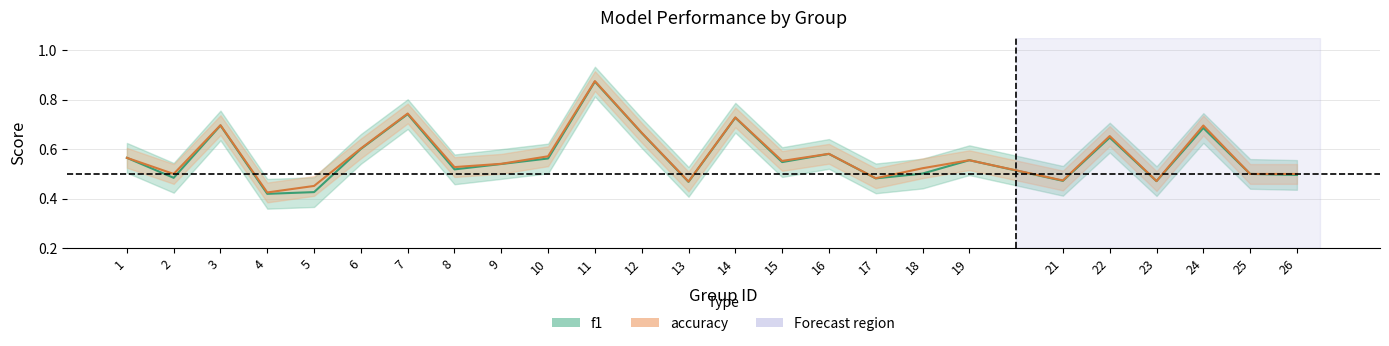

In accuracy, how many points are lower than both neighbors (excluding endpoints)?

8